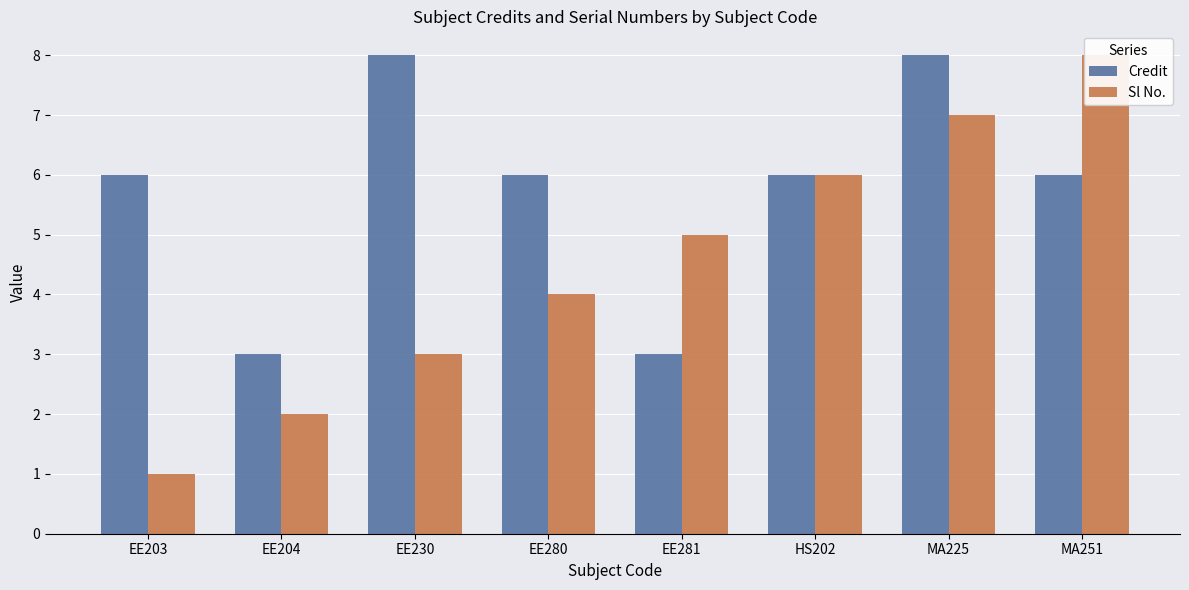

True or false: Credit has a value of 3 at EE281.

True